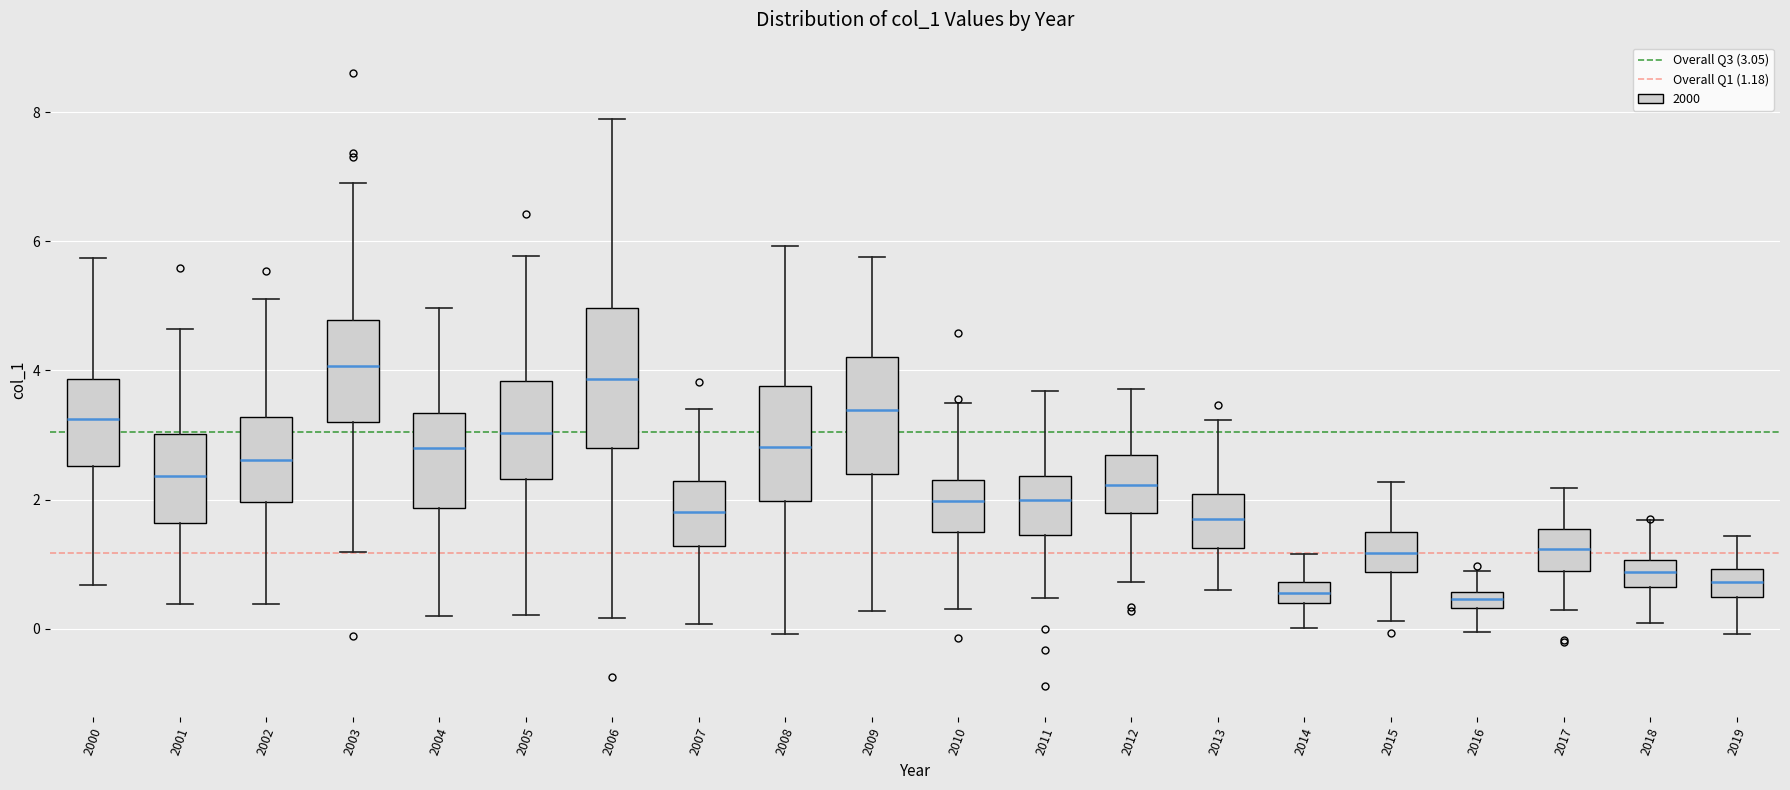

Where does the lower whisker of the box at x = 2012 end on the y-axis? The values are not printed on the chart, so give them approximately, as read against the axis.

0.8